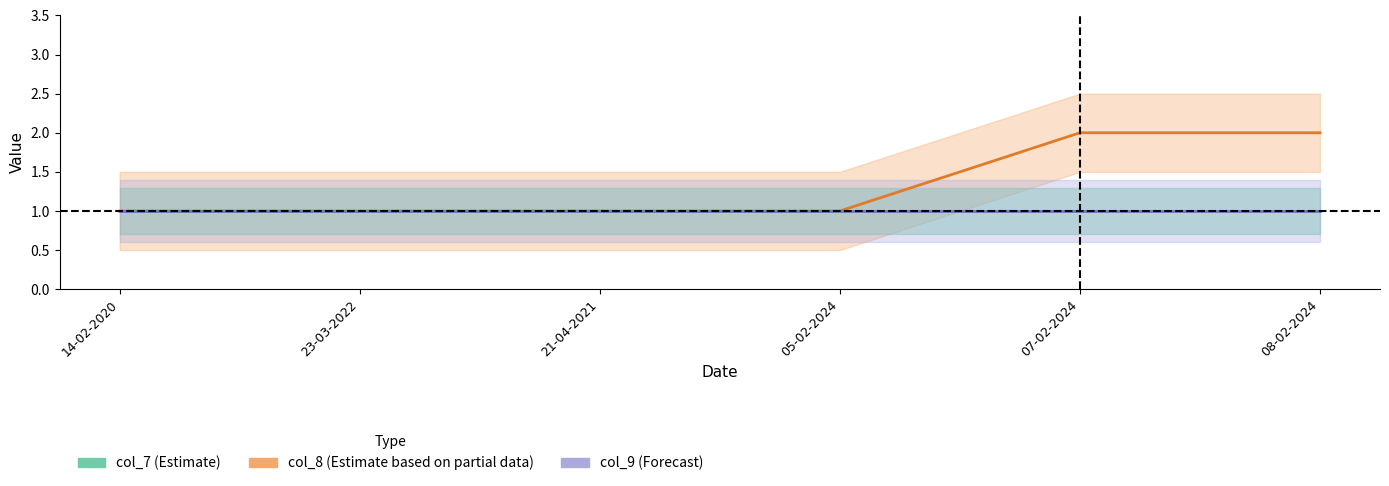

Does the chart display data point markers on the line(s)?

No